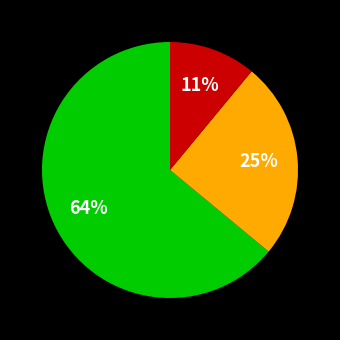

Does any single category account for the majority?

Yes